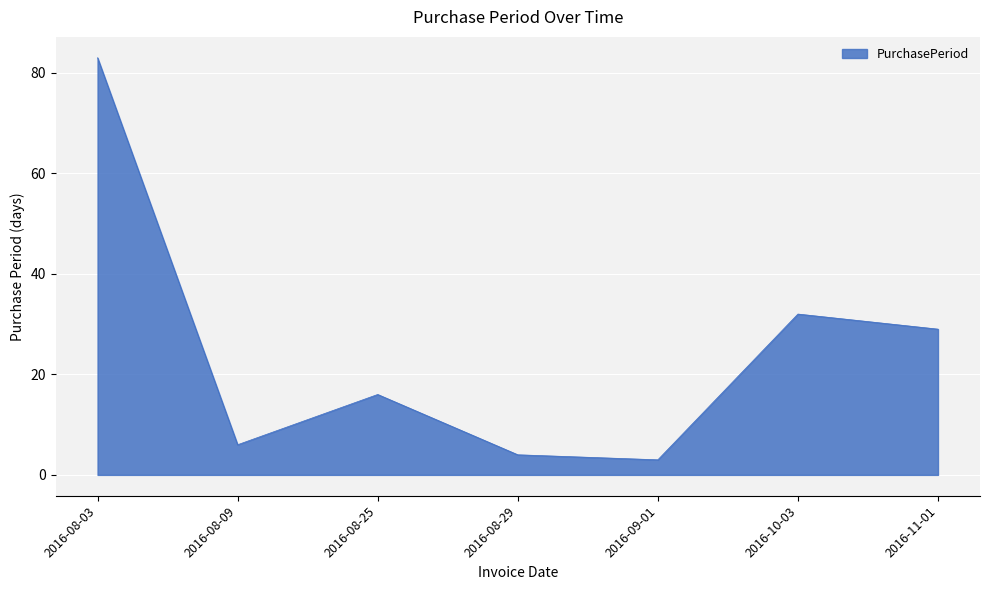

What is the difference between the maximum and second lowest values?

79